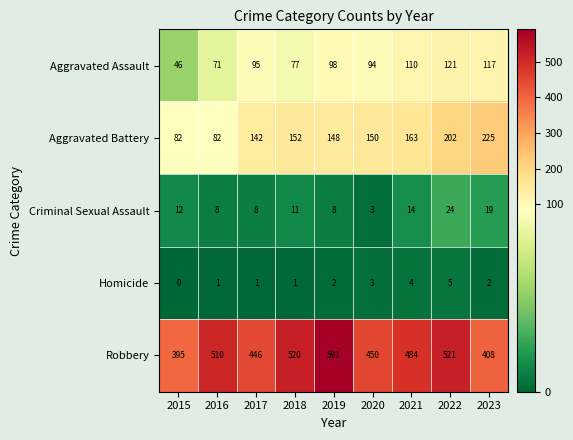

Count the number of categories in the chart.

9